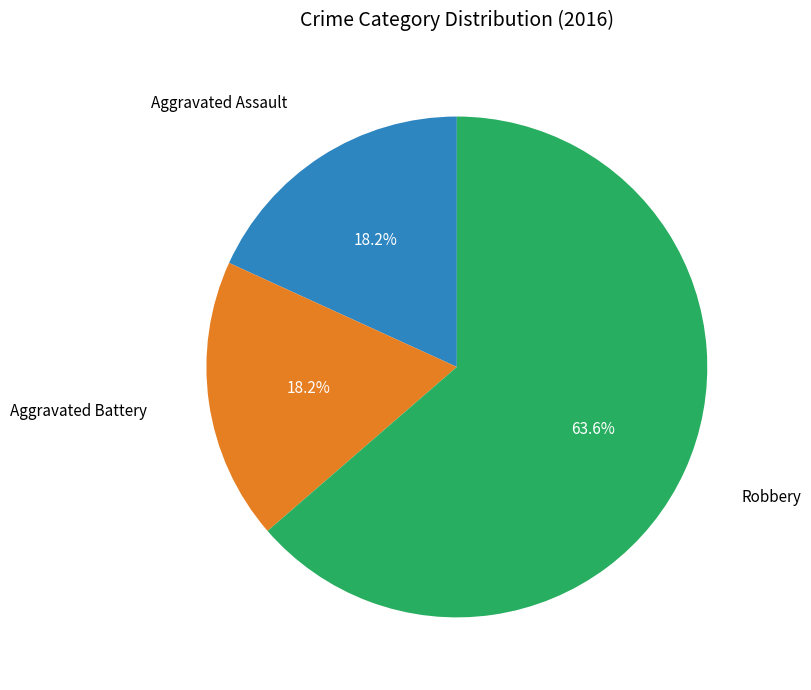

Does any single category account for the majority?

Yes